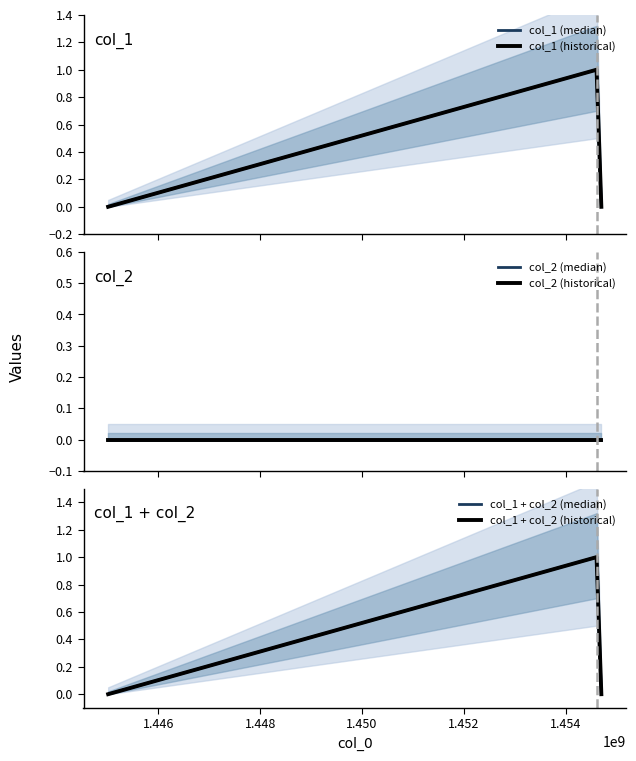

Is the value of col_1 + col_2 (median) at 1.446 greater than the value of col_2 (historical) at 1.446?

Yes